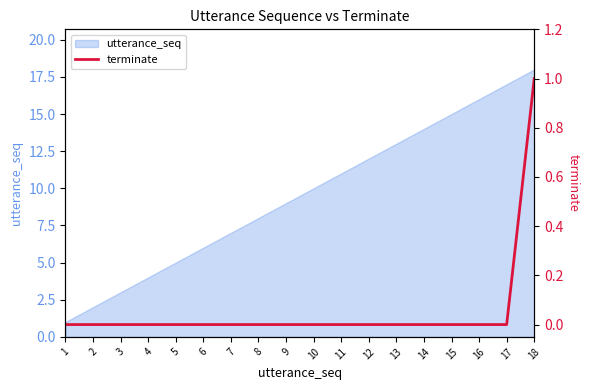

List the labels in order of utterance_seq value, smallest first.

1, 2, 3, 4, 5, 6, 7, 8, 9, 10, 11, 12, 13, 14, 15, 16, 17, 18